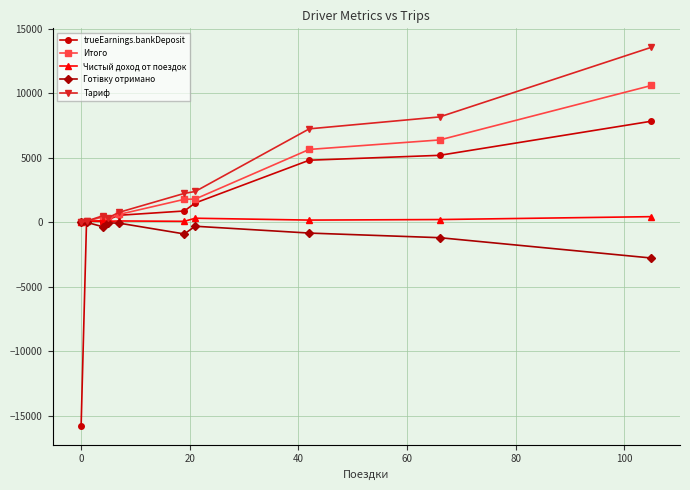

What is the minimum value shown in the chart?

-15754.7